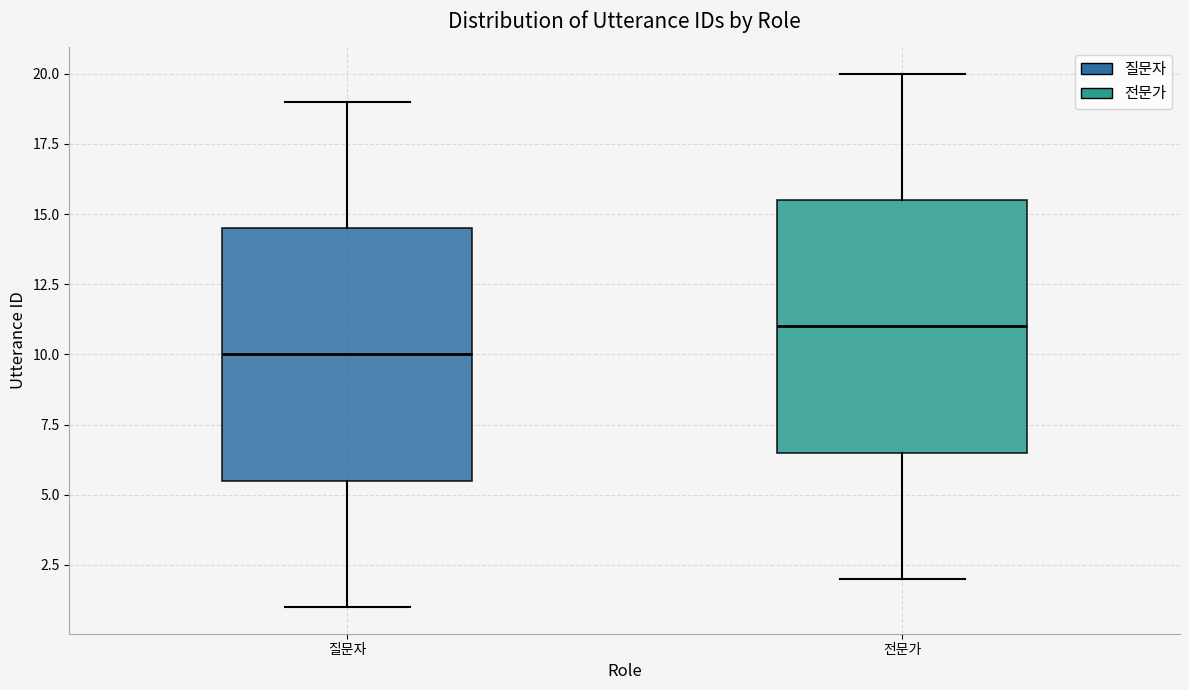

Where does the upper whisker of the box for 질문자 end on the y-axis? The values are not printed on the chart, so give them approximately, as read against the axis.

19.0